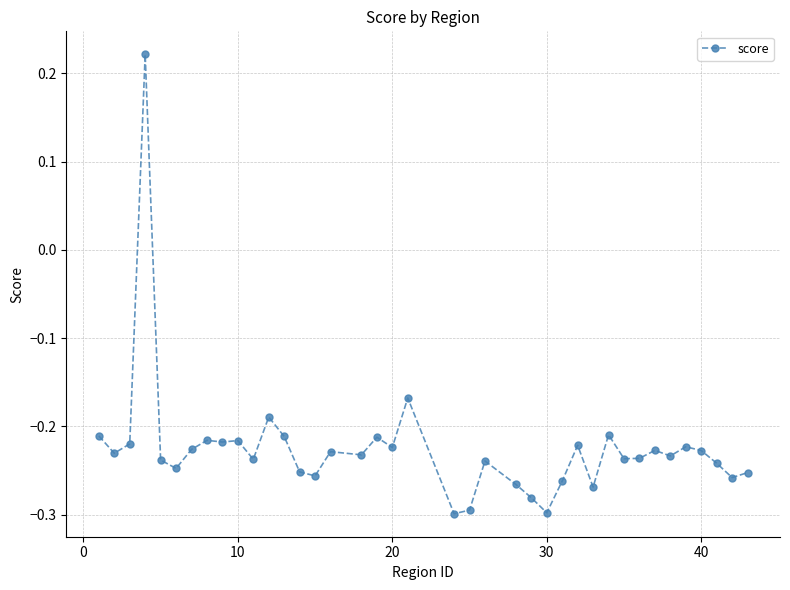

True or false: the data has more than 0 interior local peaks.

True